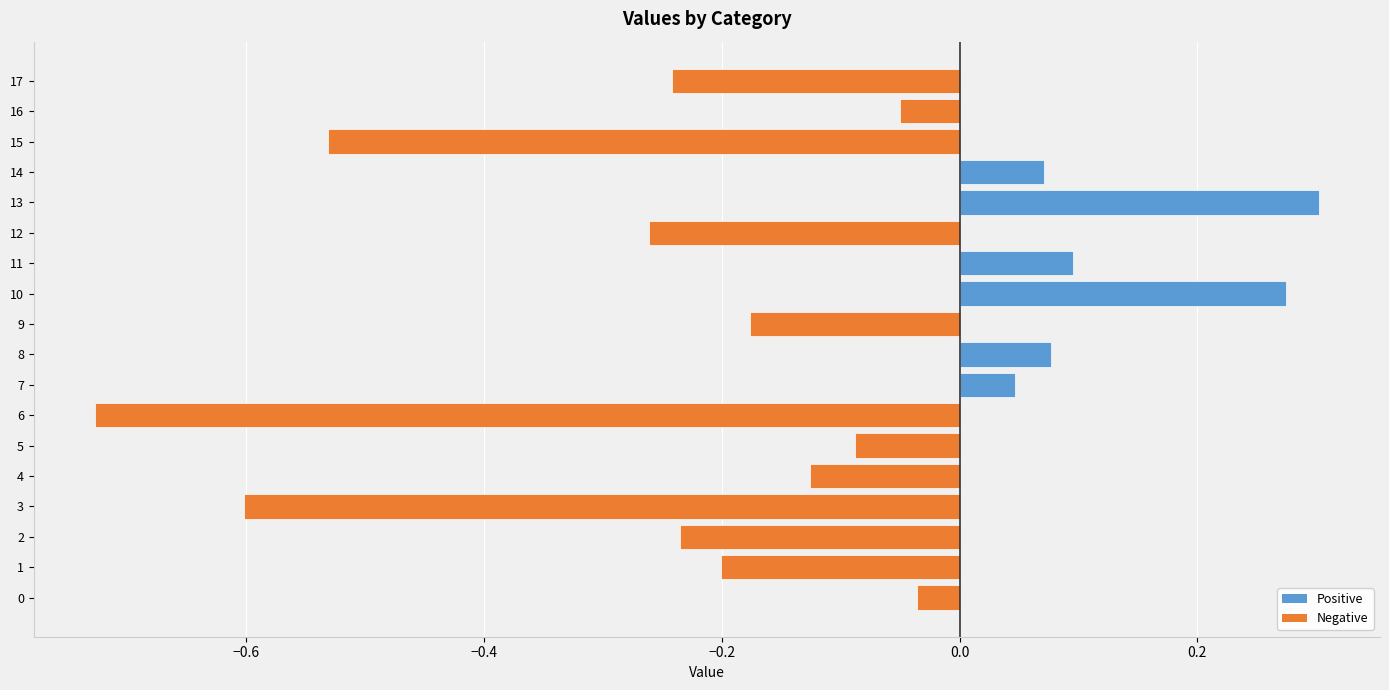

How many positive values are there?

6